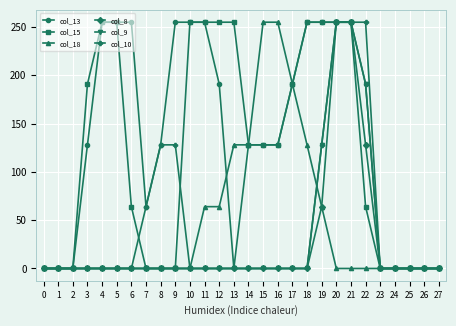

What is the sum of the col_10 values at 0 and 19?

128